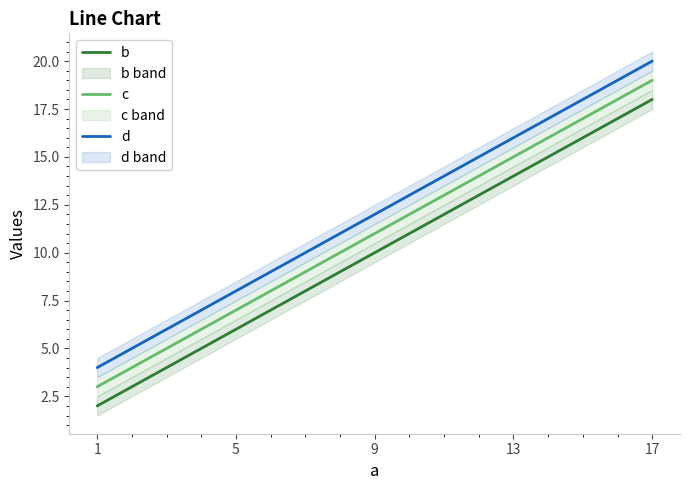

What is the value of the c point at the 3rd from the left?

11